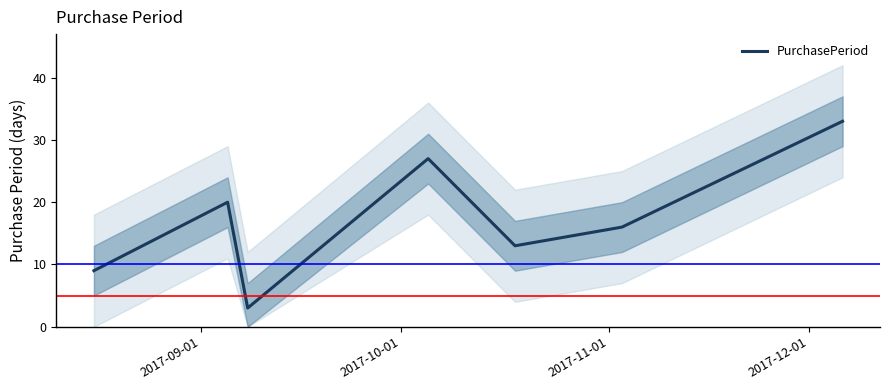

What is the average value?

17